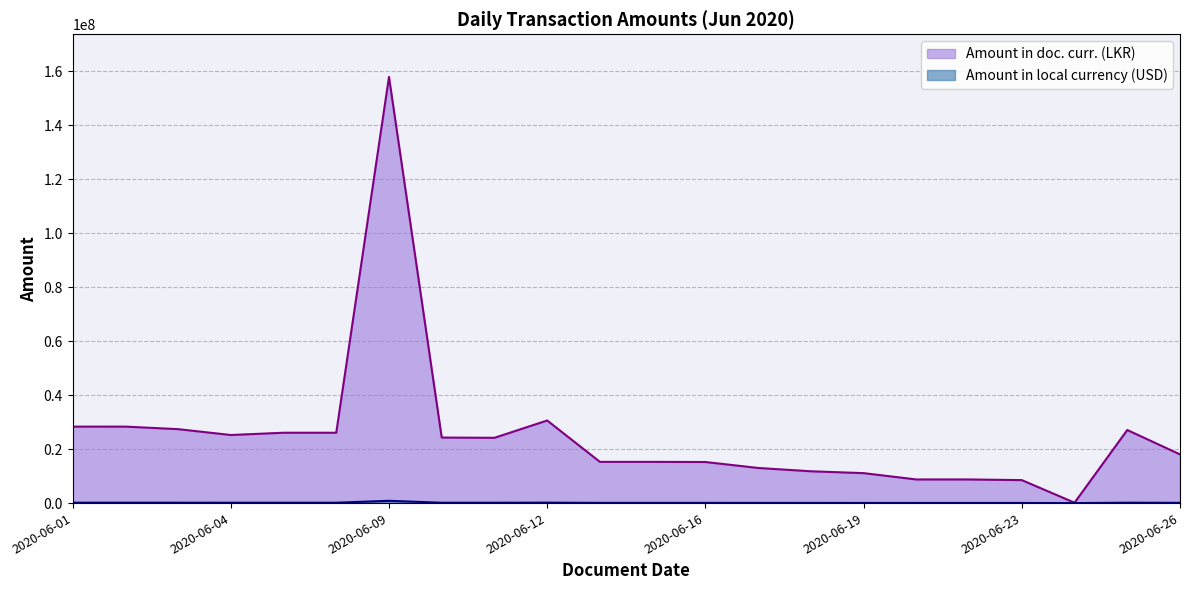

Where is the first local maximum for Amount in local currency (USD)?

2020-06-02